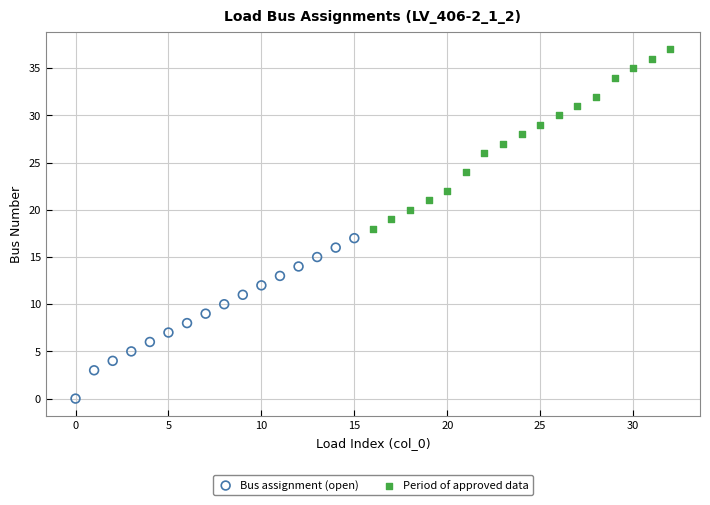

What are all the series names shown in the legend?

Bus assignment (open), Period of approved data